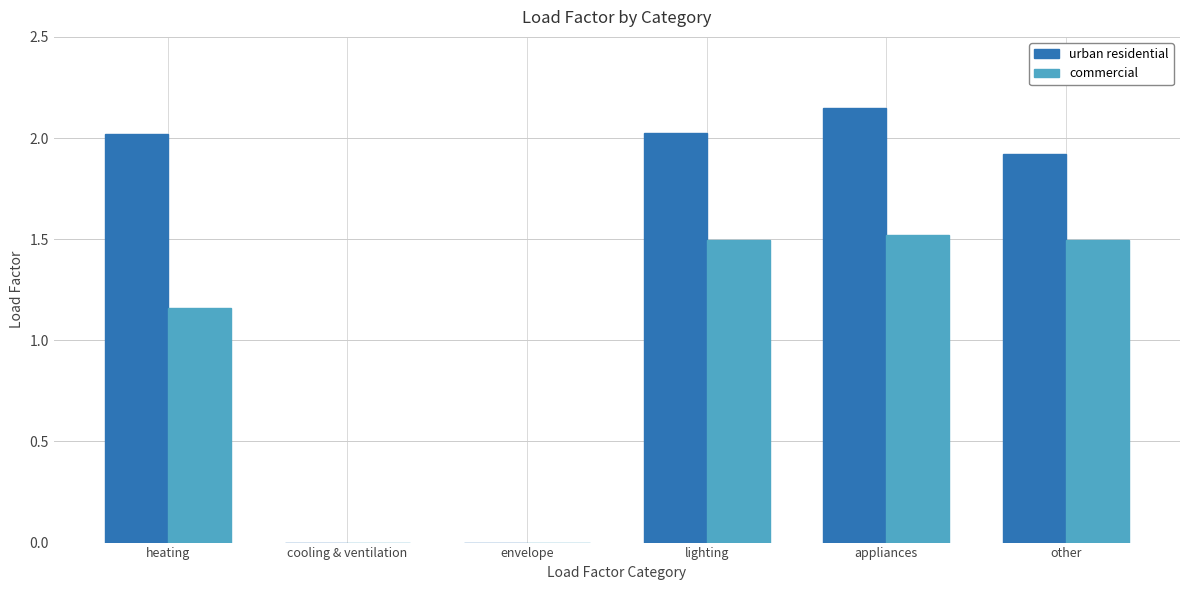

Which label corresponds to the largest value in the chart?

appliances